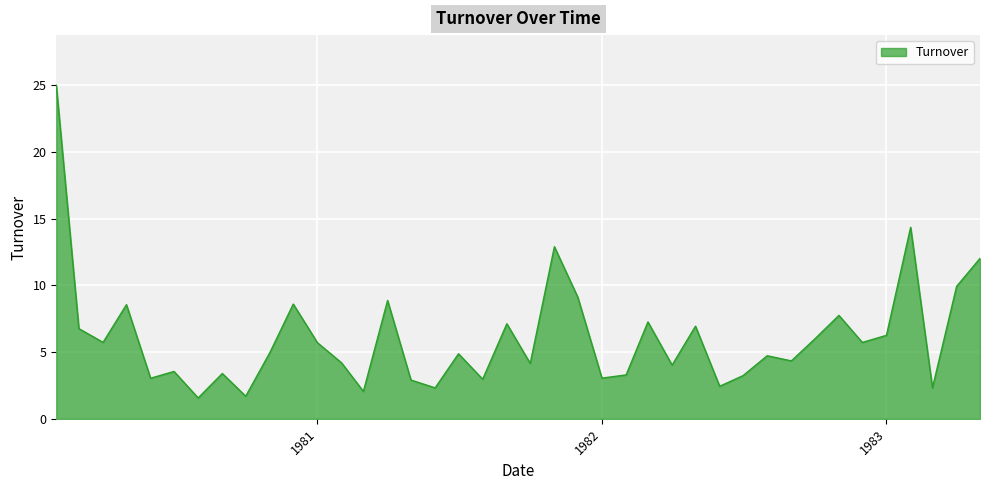

What is the smallest value displayed?

1.6